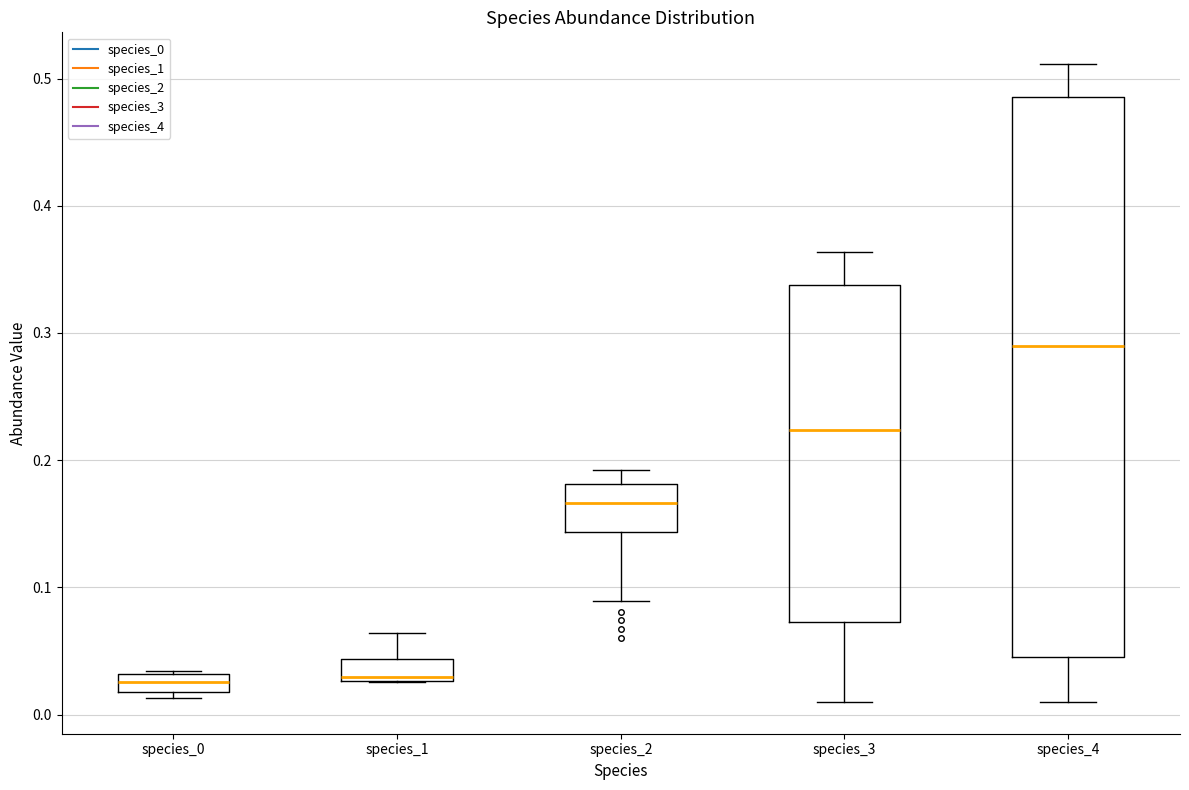

Comparing the boxes themselves (not the whiskers), which one is the tallest?

species_4